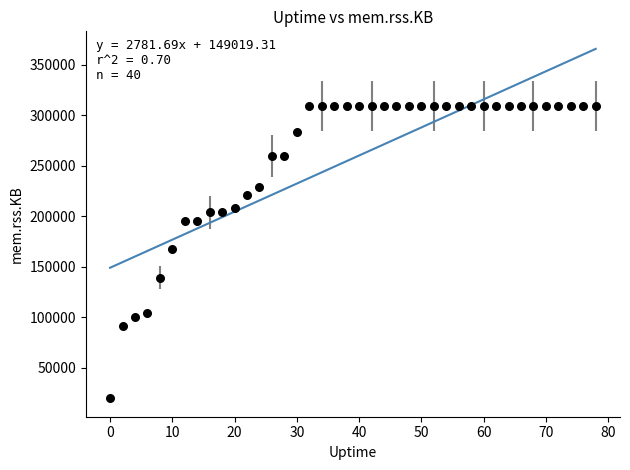

What is the range of X values (max minus min)?

78